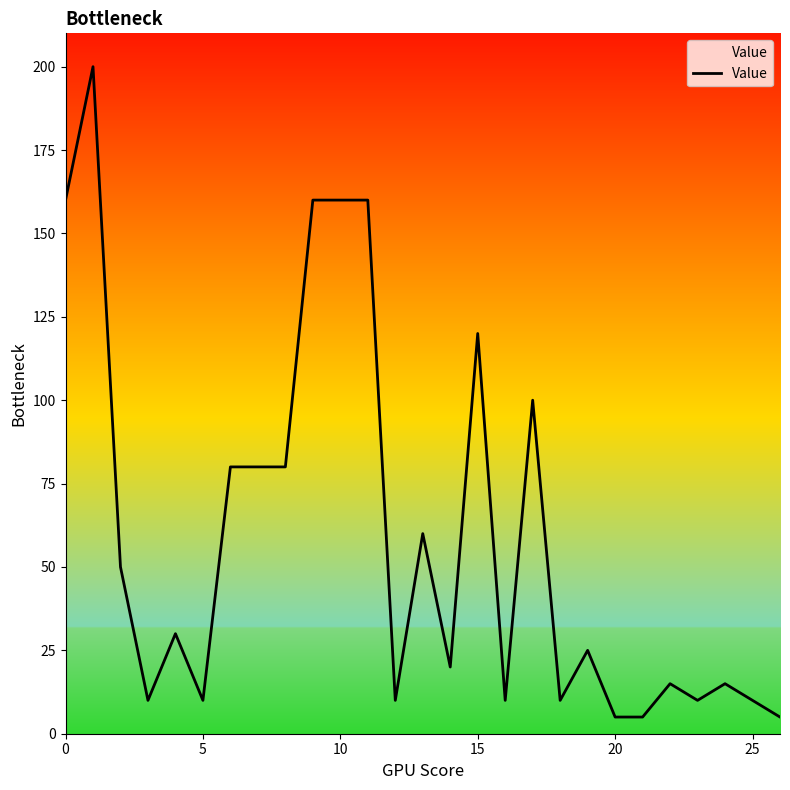

What is the difference between the maximum and minimum values?

195